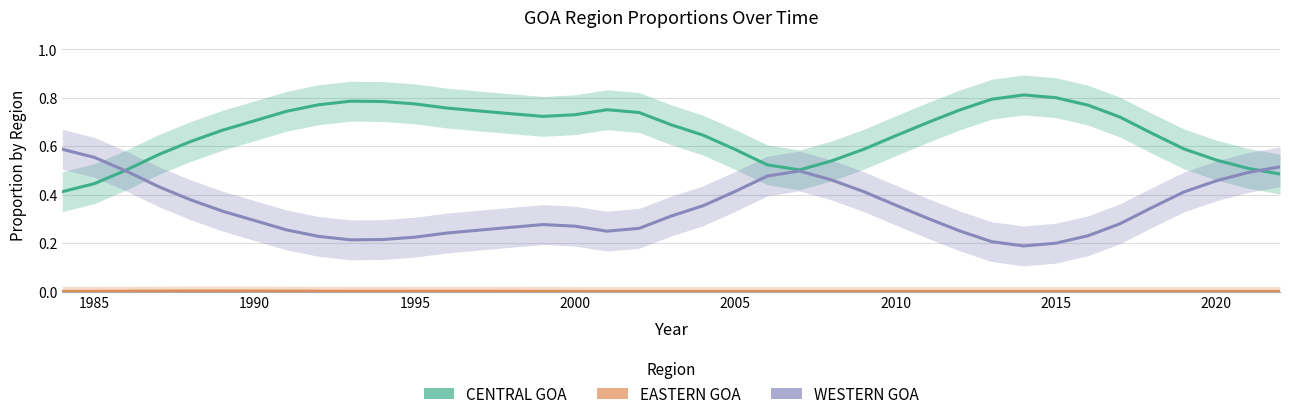

What are all the series names shown in the legend?

CENTRAL GOA, EASTERN GOA, WESTERN GOA